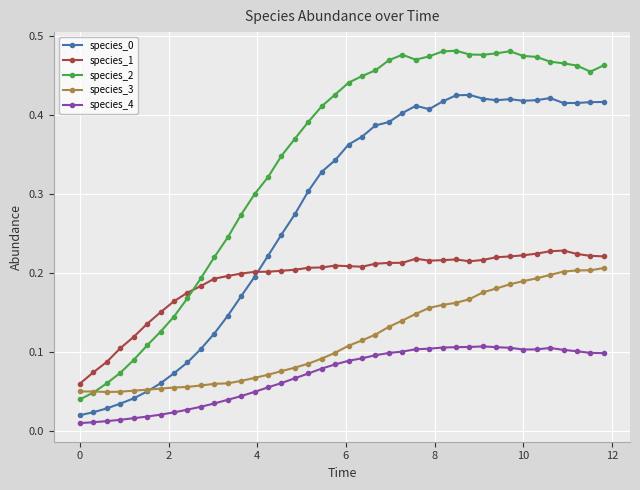

True or false: species_0 and species_1 intersect in this chart.

True